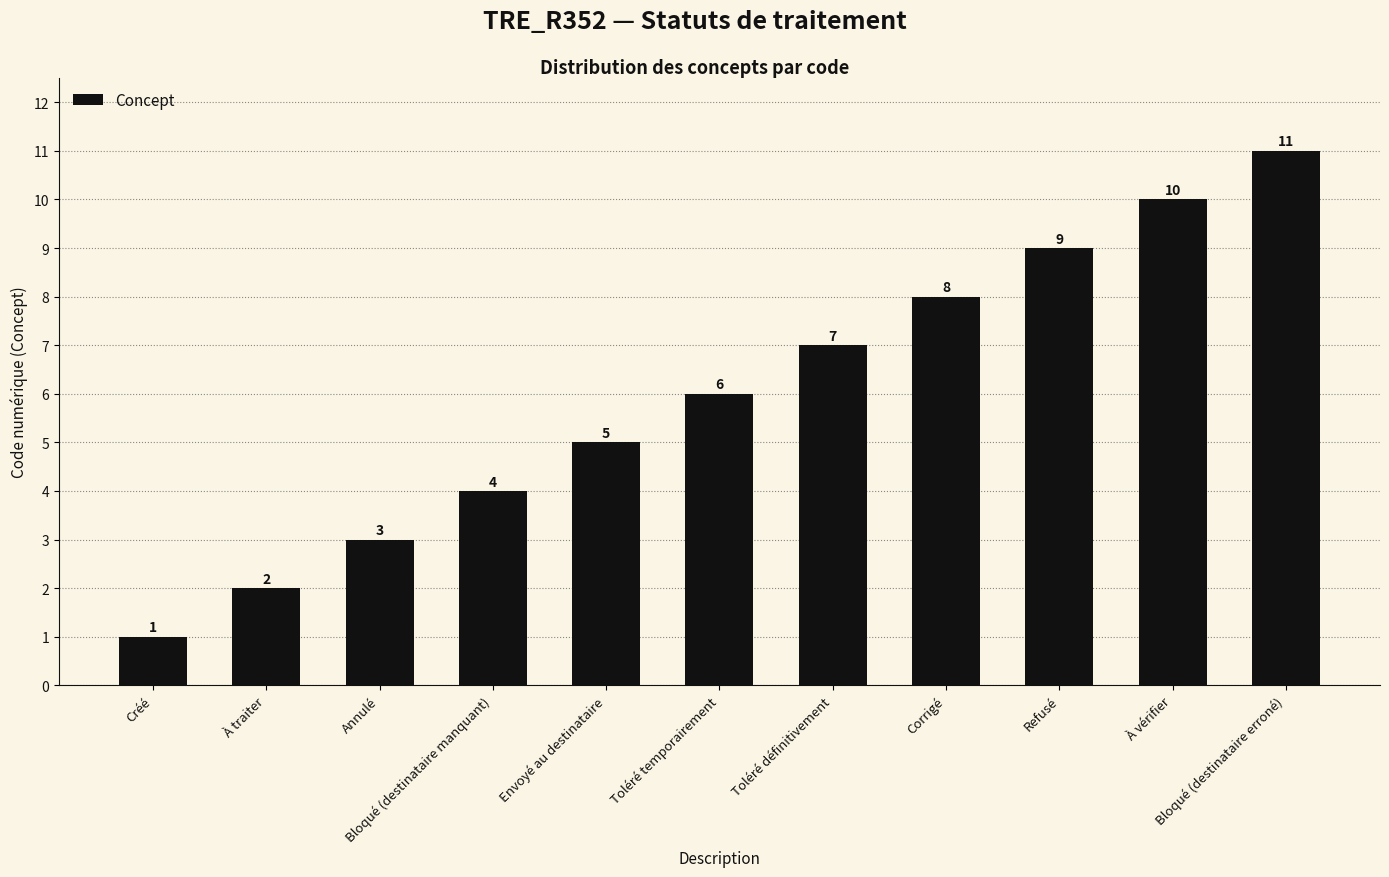

What is the difference between the values at Toléré temporairement and Envoyé au destinataire?

1